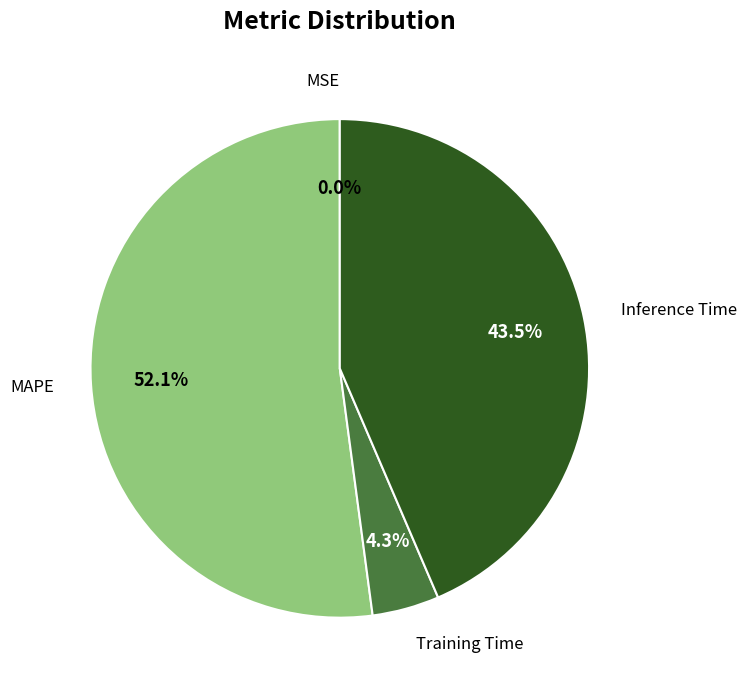

What is the largest slice in the pie chart?

MAPE